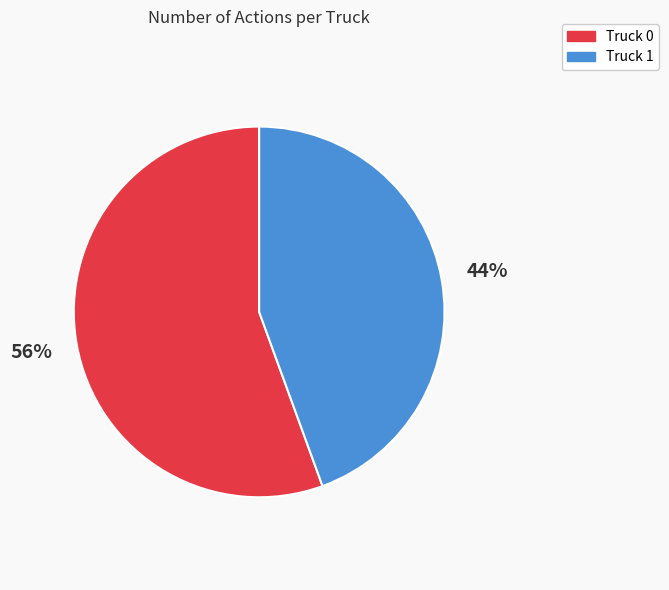

How many slices are in this pie chart?

2